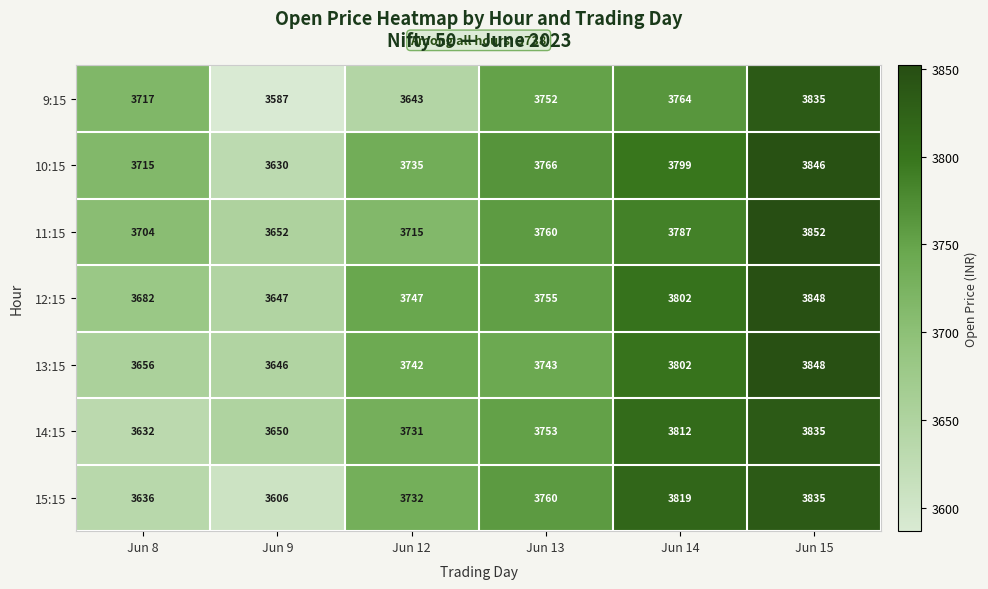

Which series changed the most between Jun 9 and Jun 14?

15:15